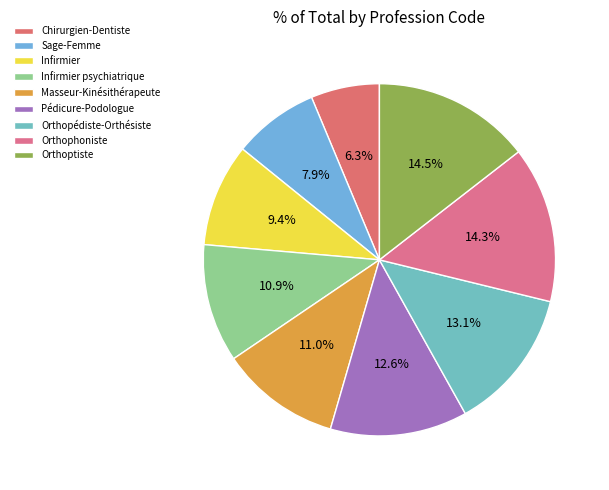

Does any single category account for the majority?

No